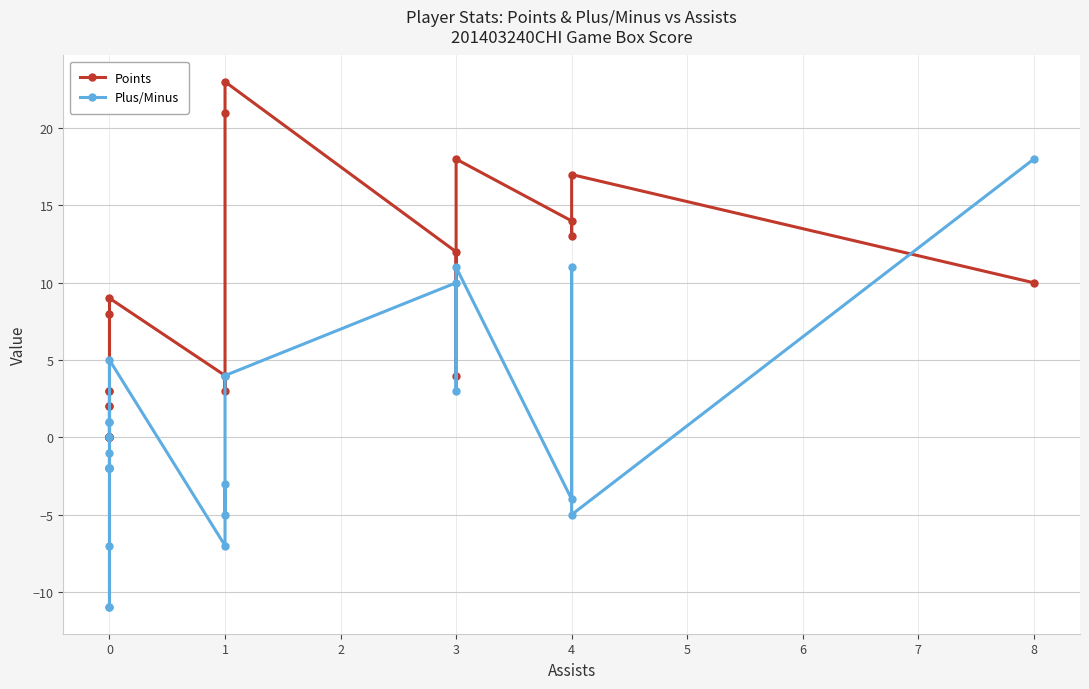

List the series in order of their peak value, highest first.

Points, Plus/Minus